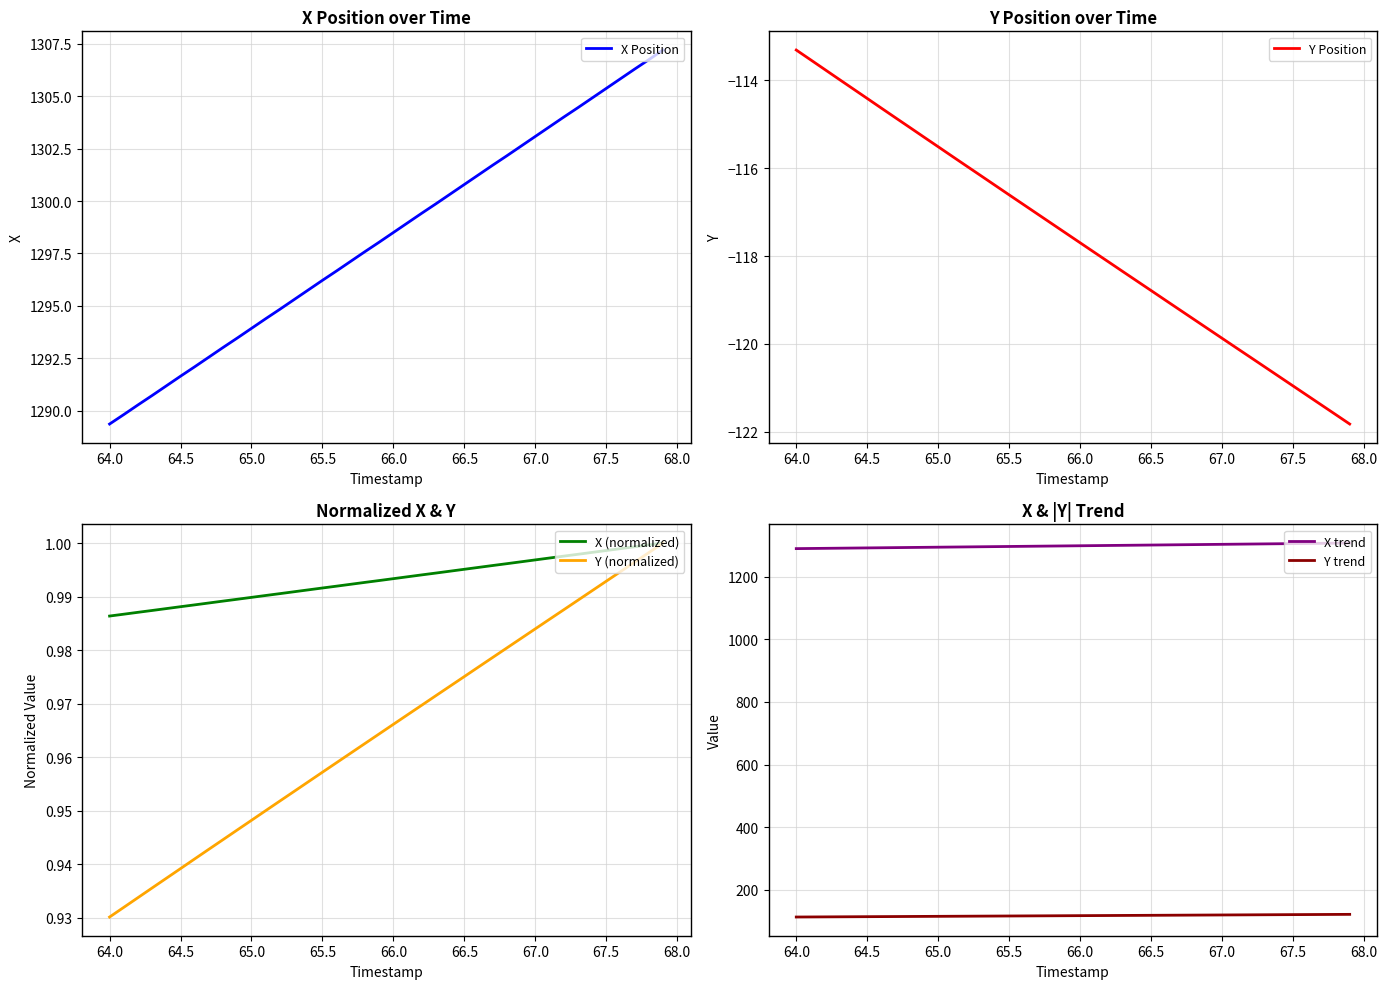

What is the sum of all Y (normalized) values?

38.6